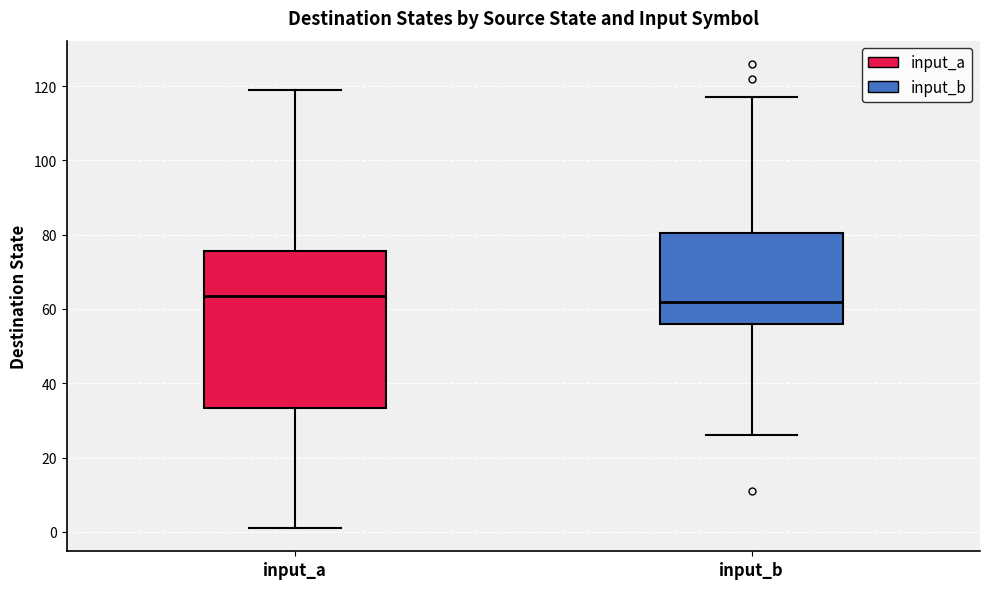

Where does the lower whisker of the box for input_a end on the y-axis? The values are not printed on the chart, so give them approximately, as read against the axis.

2